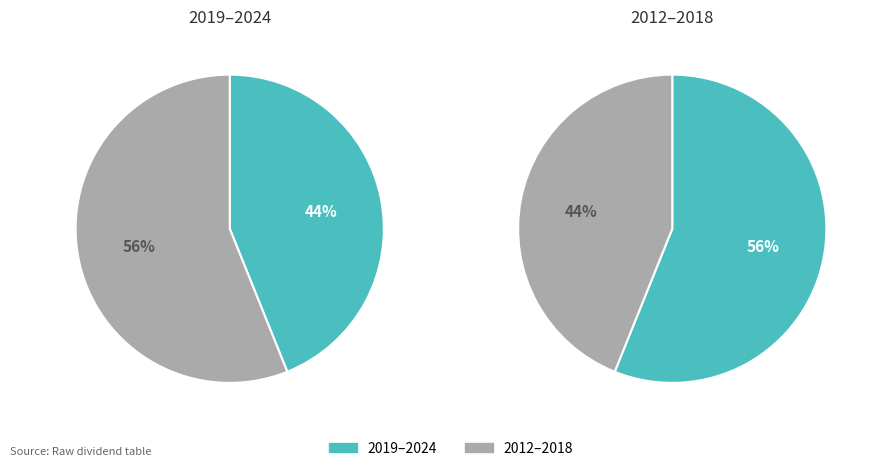

Does 2018 account for over 50% of the chart?

No